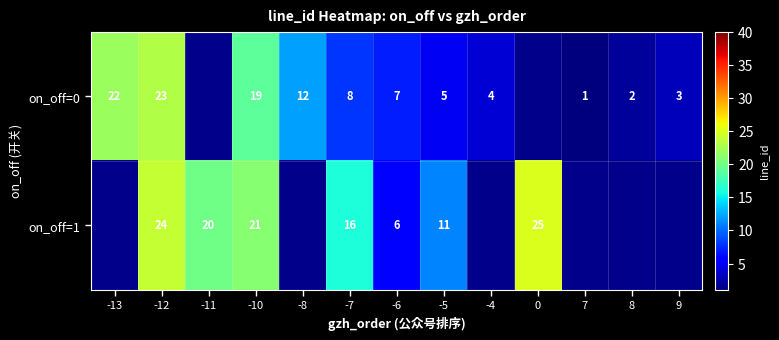

Is it true that on_off=1 equals 16 at -7?

True